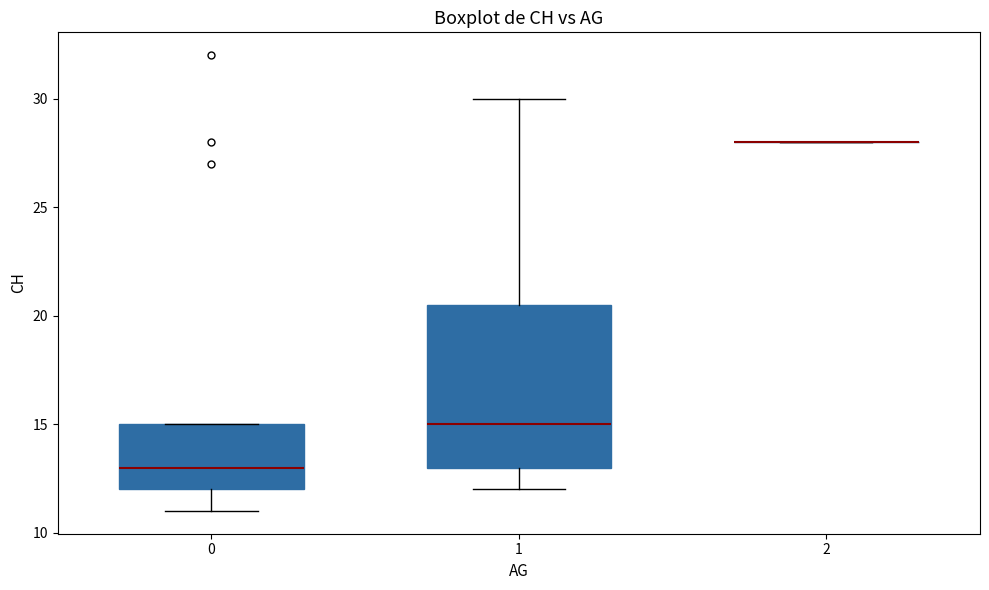

Comparing the boxes themselves (not the whiskers), which one is the tallest?

1